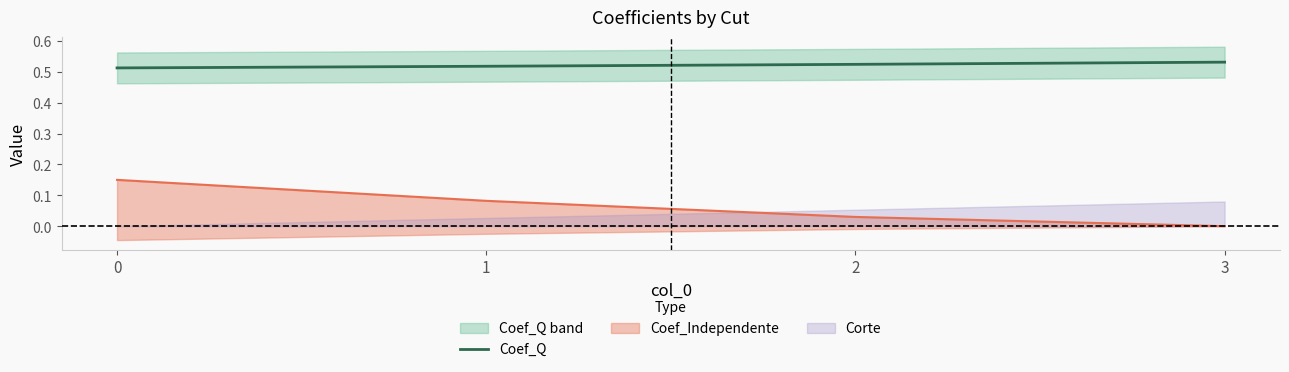

The chart shows a value of 0.5 at 1. True or false?

True